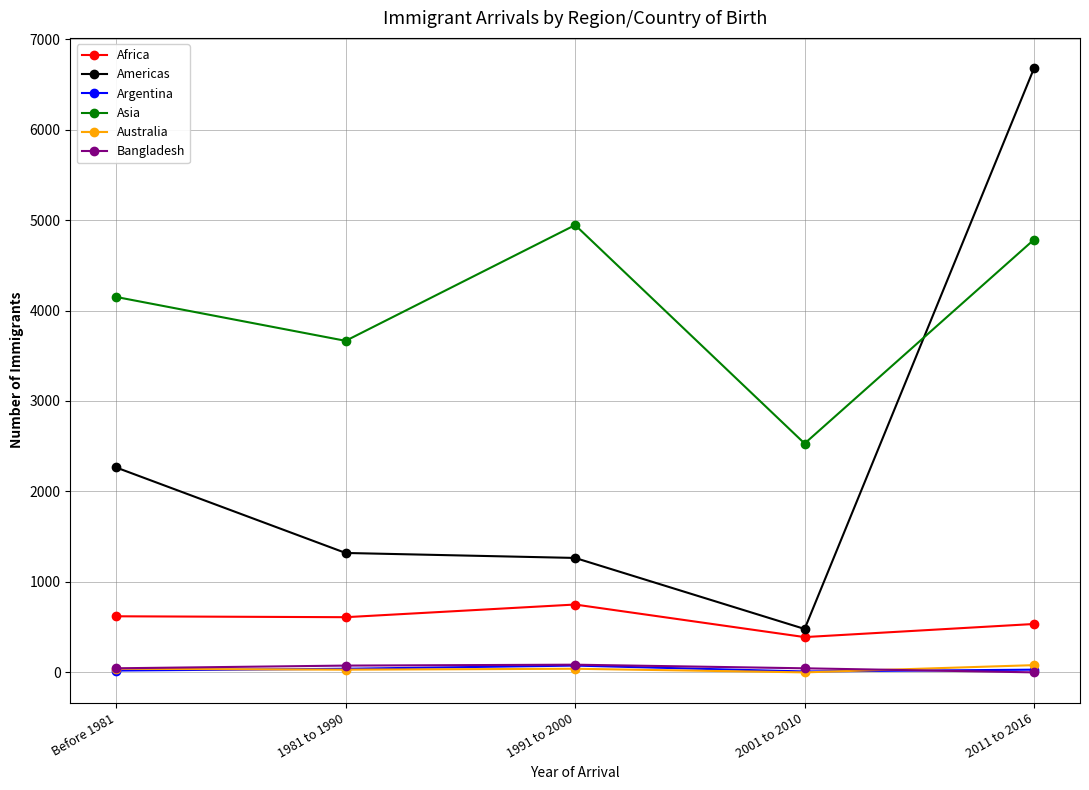

What is the average value of the Asia series?

4015